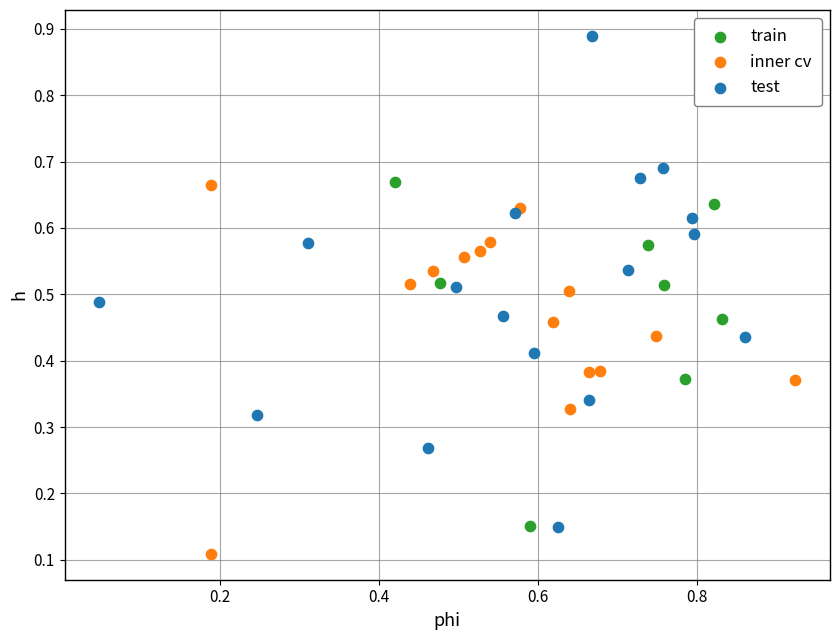

Which series contains the highest Y value?

test